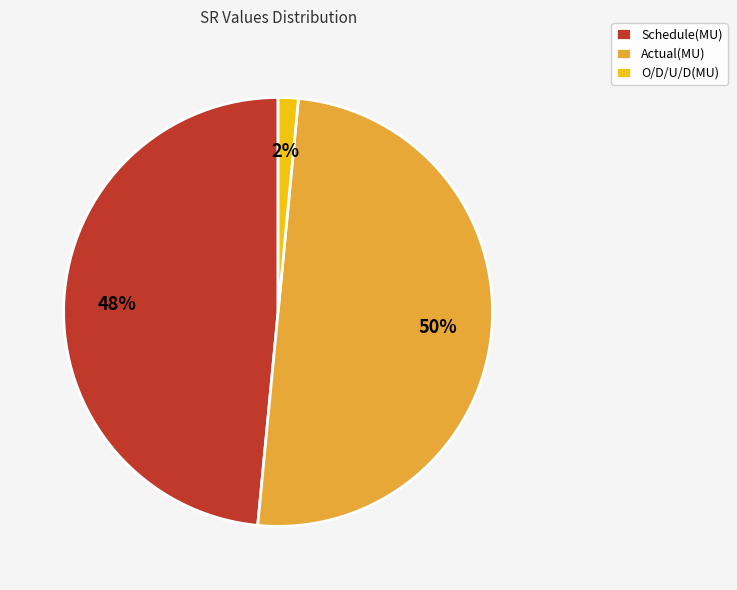

Is it true that Schedule(MU) is 63% of the pie?

False